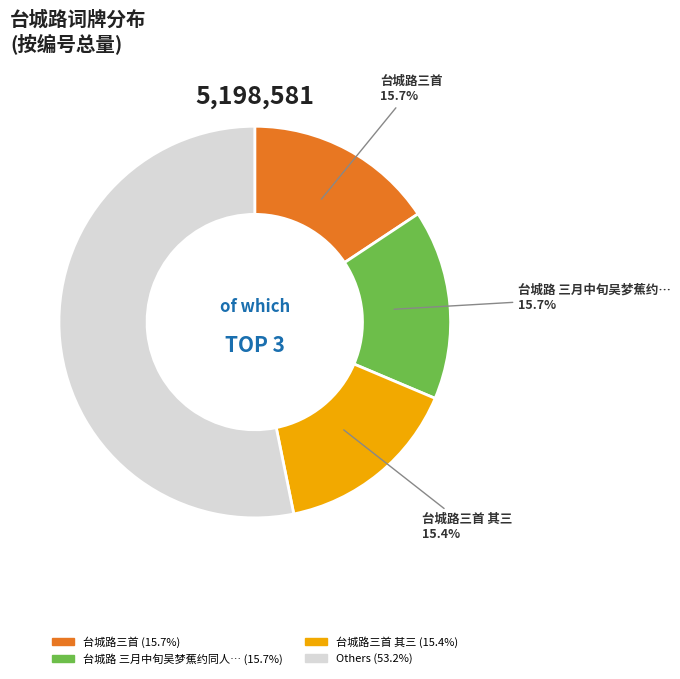

Is there any slice that represents more than half of the pie?

Yes